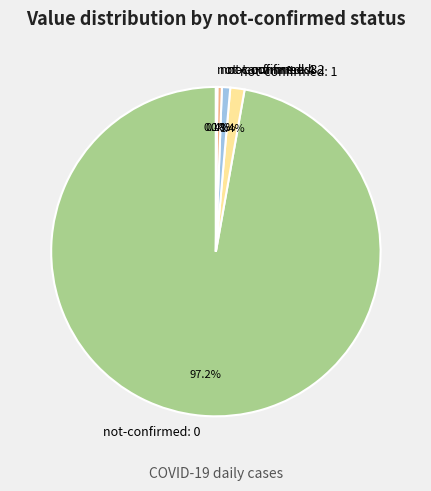

What is the majority slice?

not-confirmed: 0